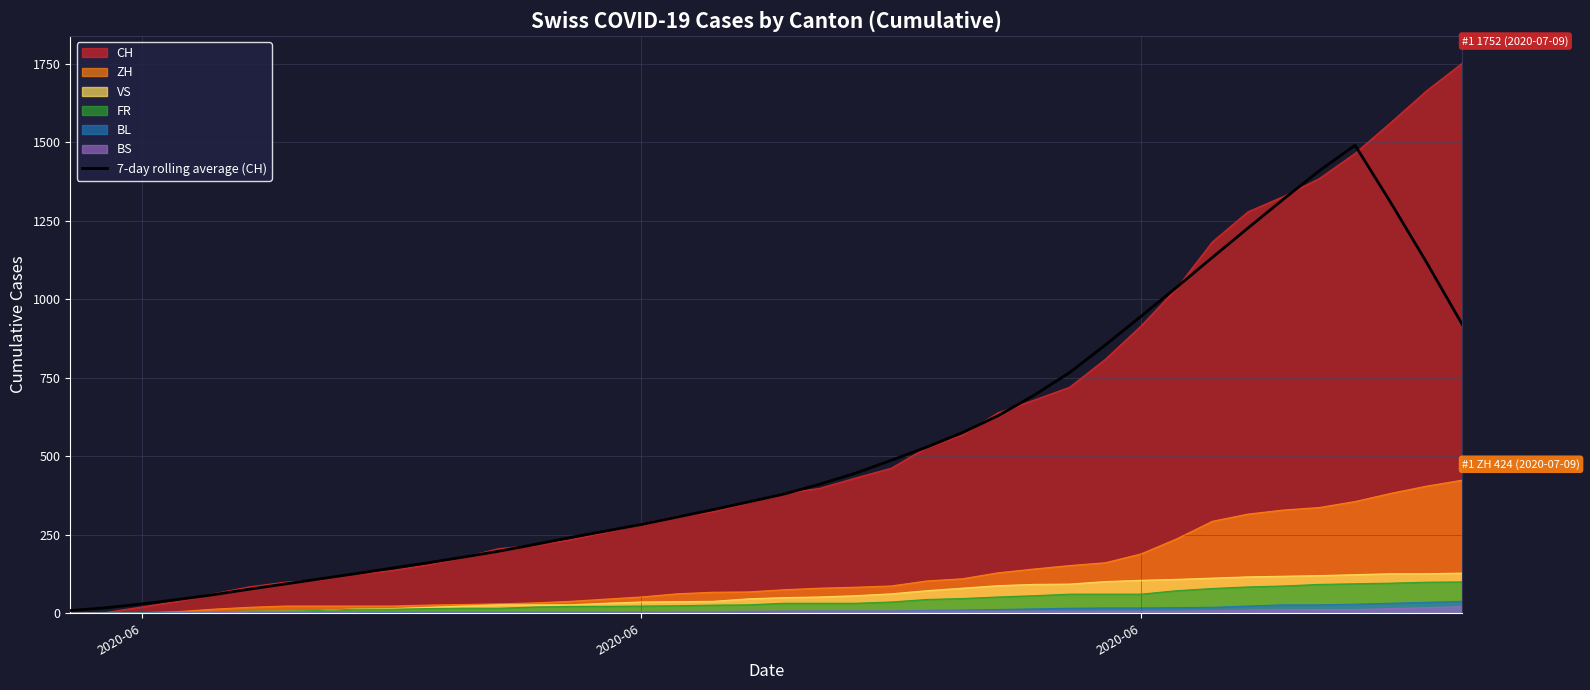

True or false: there are more than 1 points higher than both neighbors.

False